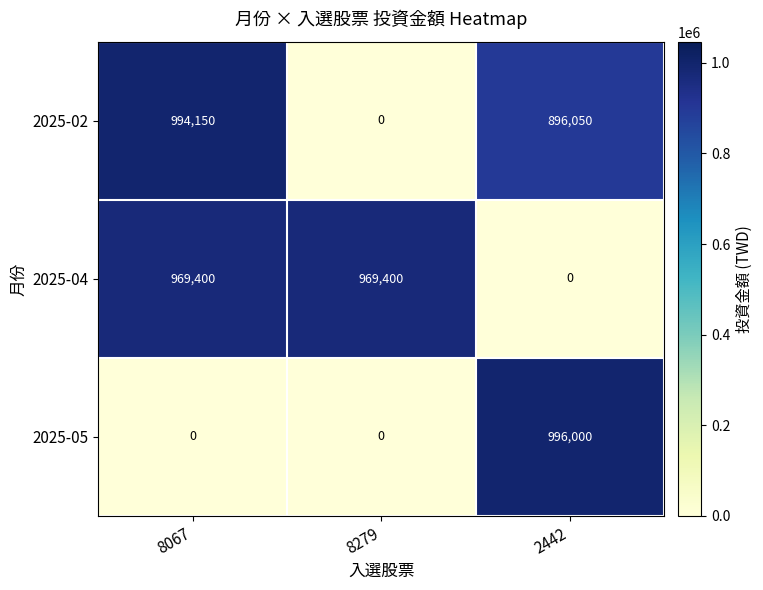

How many positive values does the 2025-02 series have?

2